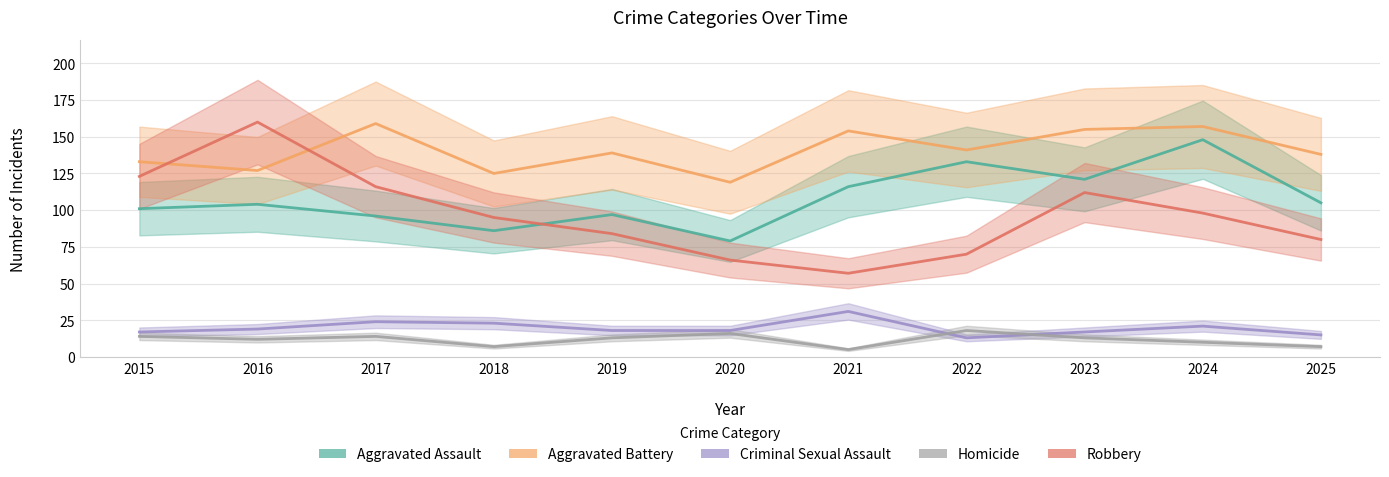

Is this an area chart (filled region under the line)?

No